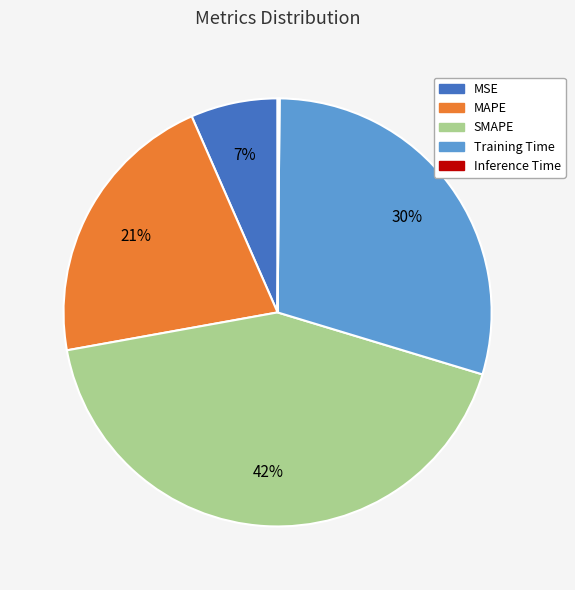

To the nearest percent, what is the average slice percentage?

20%